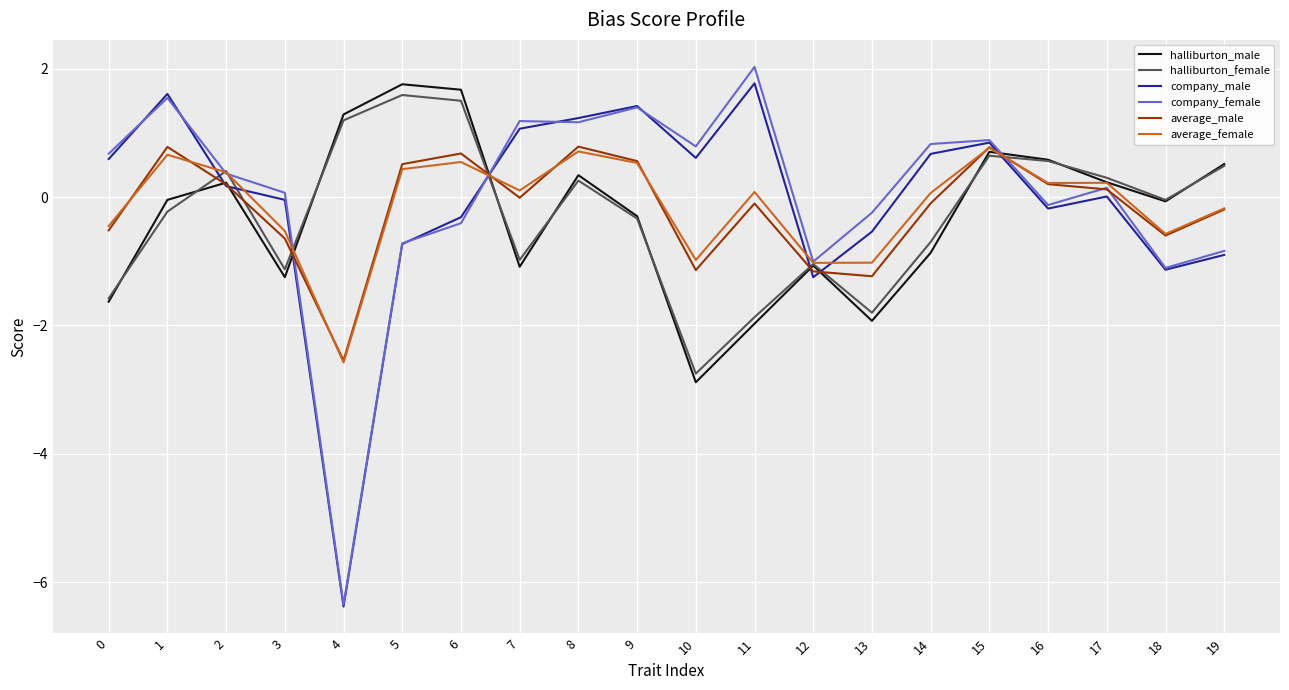

Which series ends up on top after the final intersection of halliburton_female and average_male?

halliburton_female